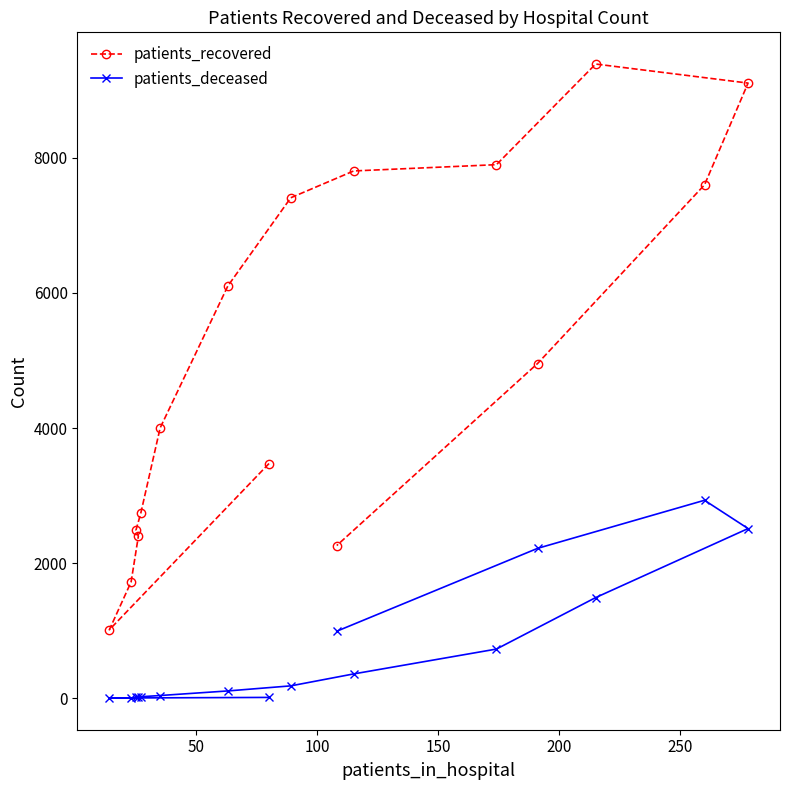

What is the average value of the patients_deceased series?

727